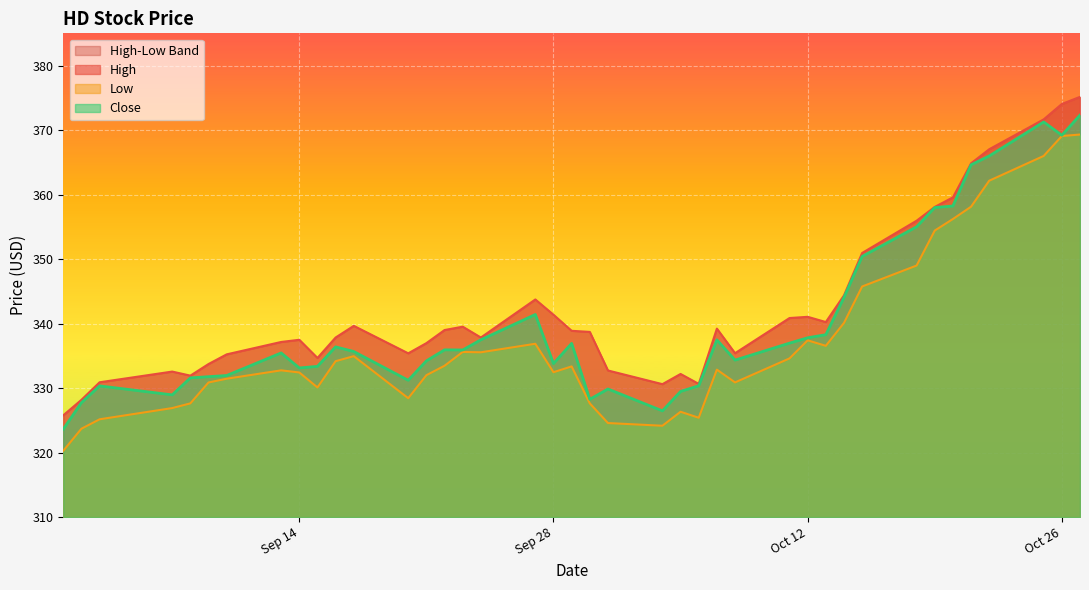

At how many categories does at least one series exceed 327?

39